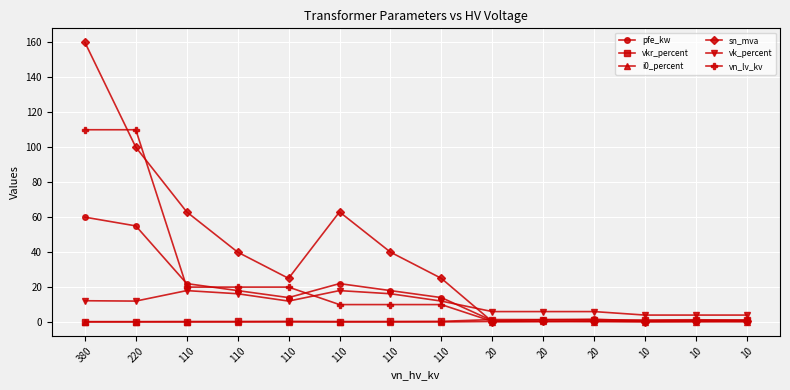

True or false: sn_mva and vk_percent cross at least once.

True